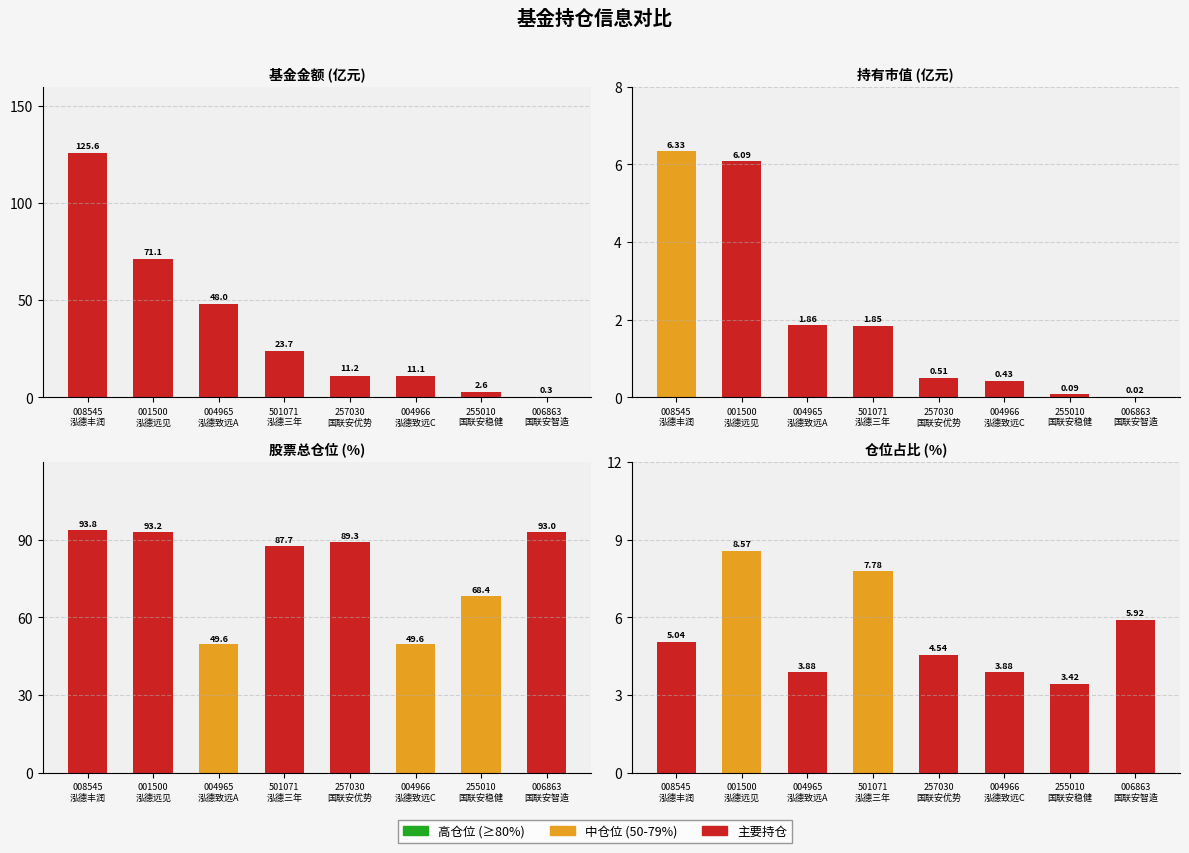

At which category does the chart reach its minimum across all series?

006863
国联安智造